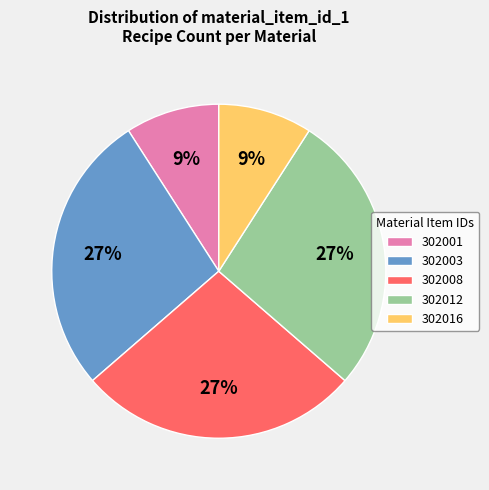

The 302012 slice represents 35% of the pie. True or false?

False